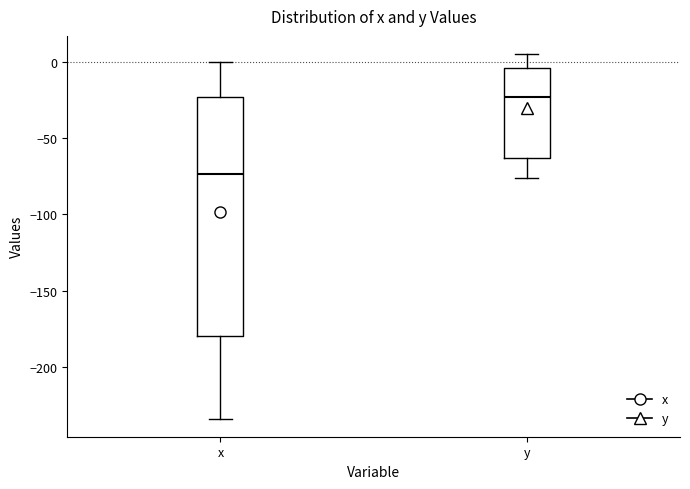

Where does the upper whisker of the box for y end on the y-axis? The values are not printed on the chart, so give them approximately, as read against the axis.

5